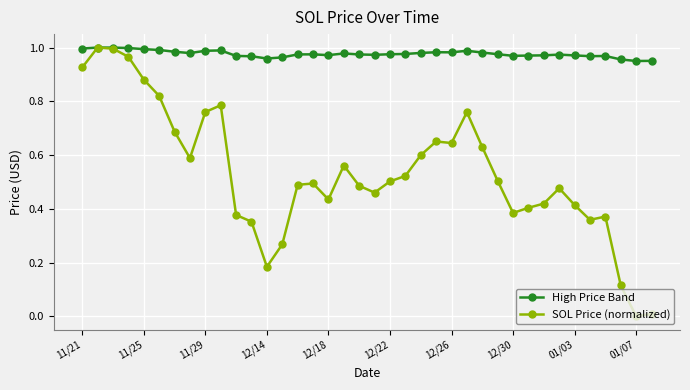

Which series has the largest total across all categories?

High Price Band